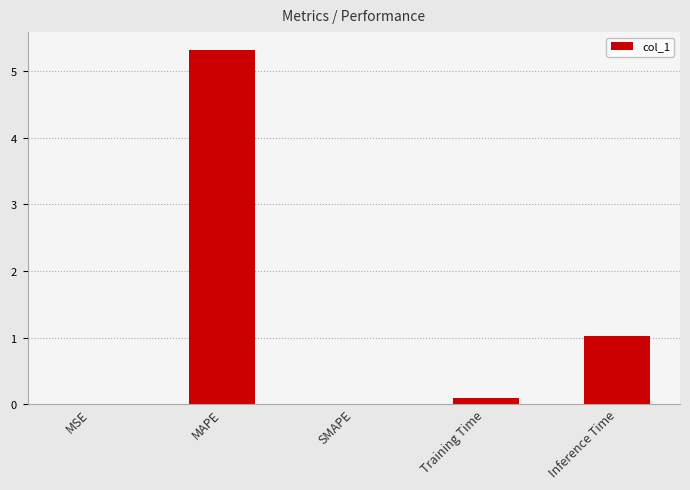

Where is the data nearest to the value 2?

Inference Time